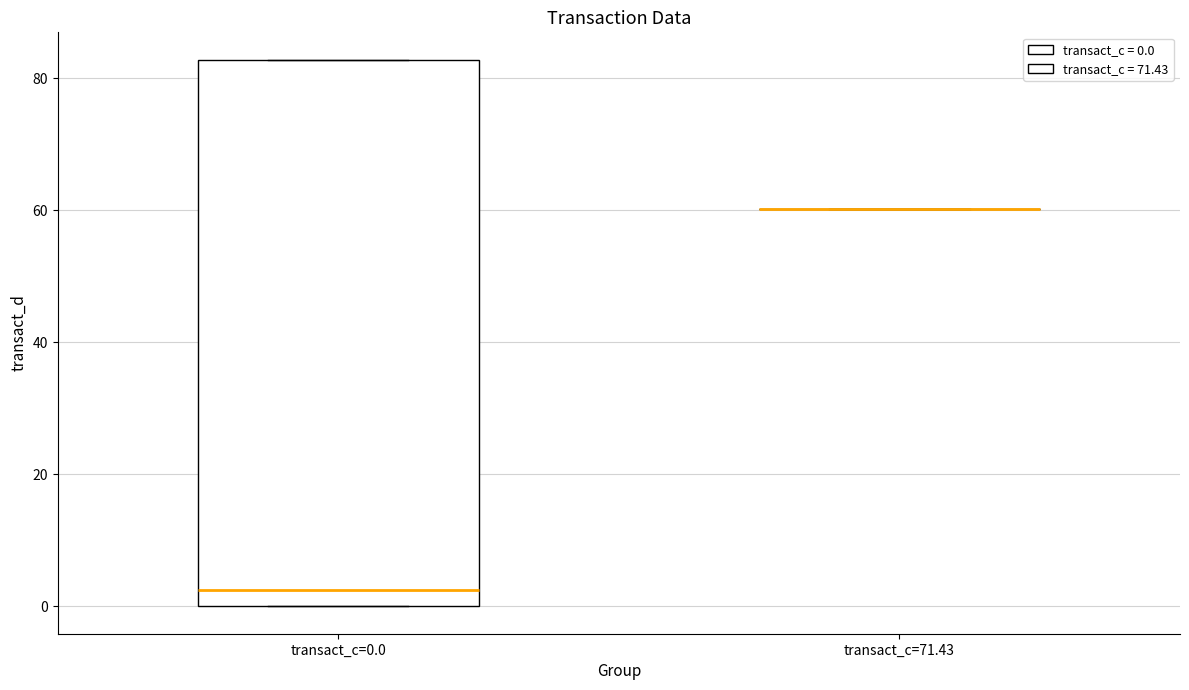

Which box is the tallest, from its lower edge to its upper edge?

transact_c=0.0